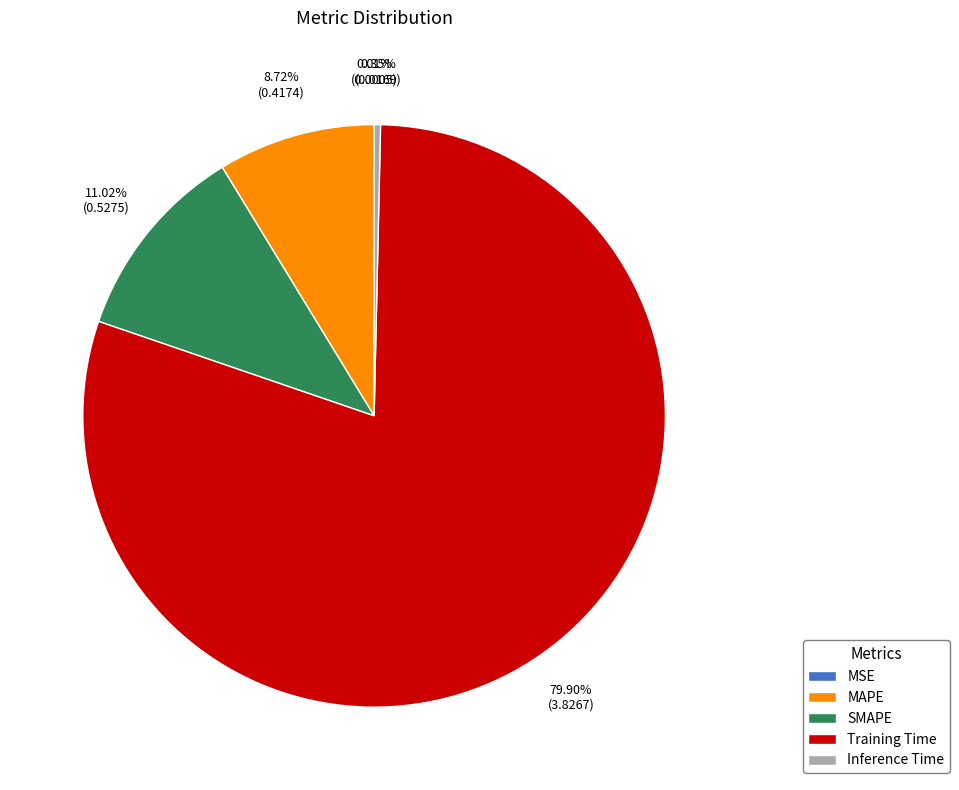

What is the largest slice in the pie chart?

Training Time